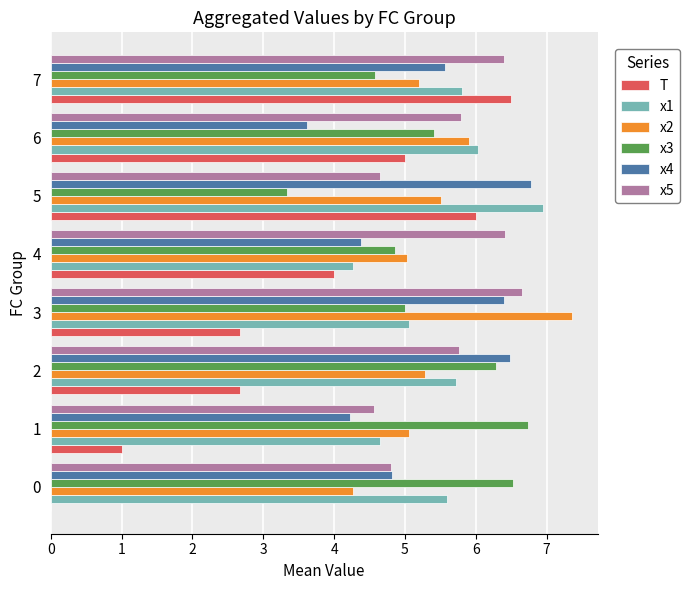

How many data points does each series have?

8